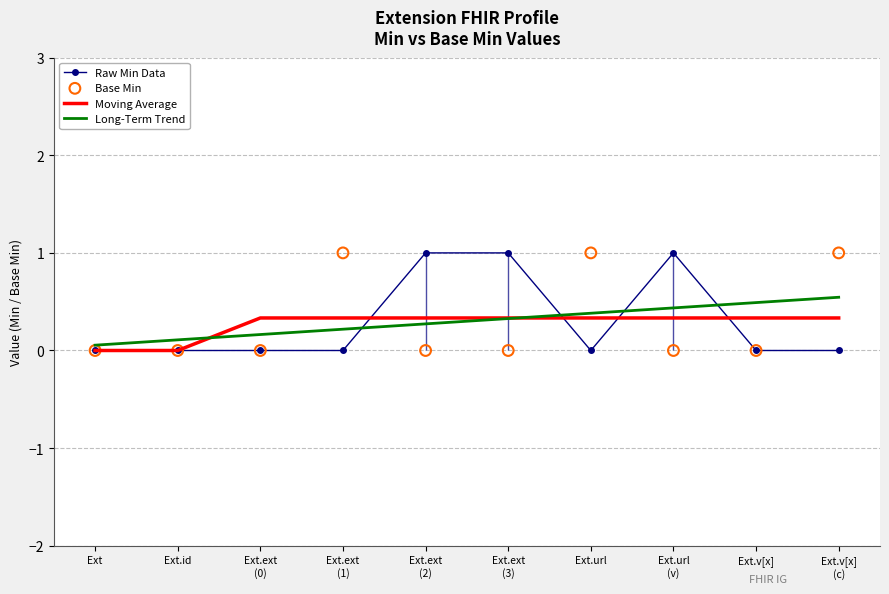

Which series contains the highest Y value?

Raw Min Data